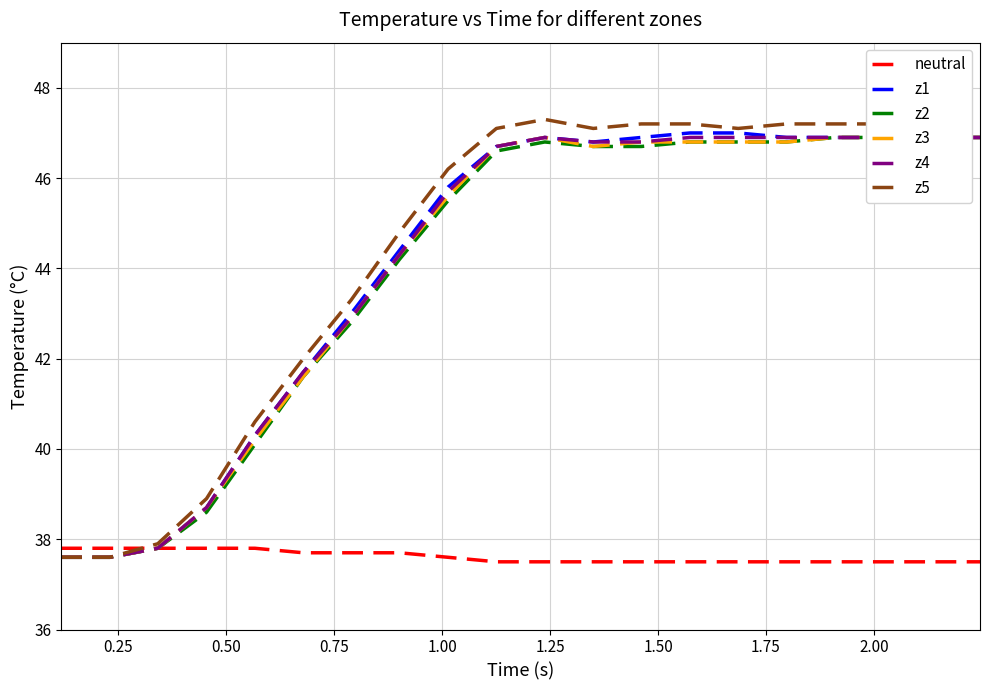

What is the value of the z3 point at the 18th from the left?

46.9